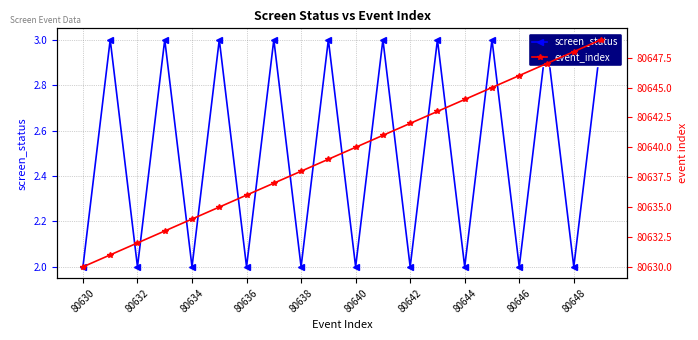

What are all the series names shown in the legend?

screen_status, event_index